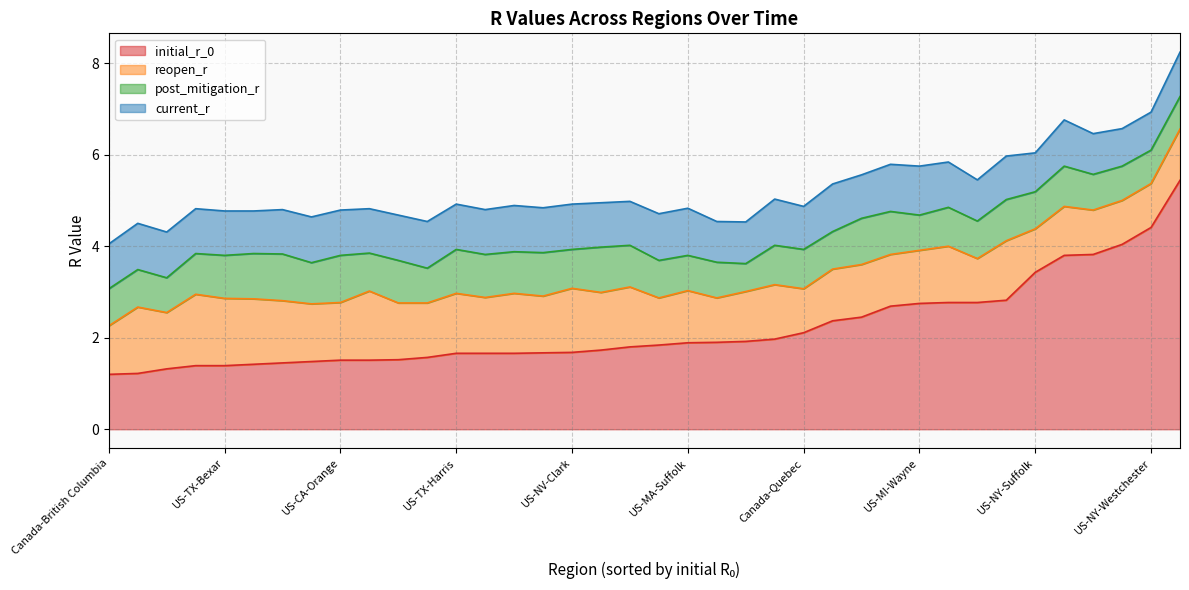

Reading left to right, extract all data points from this chart.

initial_r_0: Canada-Alberta=1.7	Canada-British Columbia=1.2	Canada-Ontario=1.8	Canada-Quebec=2.1	US-AZ-Maricopa=1.4	US-CA-Alameda=1.3	US-CA-Los Angeles=2.5	US-CA-Orange=1.5	US-CA-Riverside=1.7	US-CA-Sacramento=1.2	US-CA-San Bernardino=1.5	US-CA-San Diego=1.5	US-CA-Santa Clara=1.6	US-FL-Broward=1.5	US-FL-Hillsborough=1.4	US-FL-Miami-Dade=2.8	US-FL-Orange=1.4	US-FL-Palm Beach=1.8	US-IL-Cook=2.7	US-LA-Orleans=1.9	US-MA-Middlesex=2.4	US-MA-Suffolk=1.9	US-MI-Wayne=2.8	US-NJ-Bergen=2.8	US-NJ-Essex=3.8	US-NJ-Hudson=1.9	US-NV-Clark=1.7	US-NV-Washoe=2.8	US-NY-Nassau=4.0	US-NY-New York City=5.4	US-NY-Suffolk=3.4	US-NY-Westchester=4.4	US-PA-Philadelphia=3.8	US-TX-Bexar=1.4	US-TX-Dallas=1.7	US-TX-Harris=1.7	US-TX-Tarrant=1.7	US-WA-King=2.0
reopen_r: Canada-Alberta=1.3	Canada-British Columbia=1.1	Canada-Ontario=1.0	Canada-Quebec=1.0	US-AZ-Maricopa=1.4	US-CA-Alameda=1.2	US-CA-Los Angeles=1.1	US-CA-Orange=1.3	US-CA-Riverside=1.2	US-CA-Sacramento=1.4	US-CA-San Bernardino=1.3	US-CA-San Diego=1.2	US-CA-Santa Clara=1.2	US-FL-Broward=1.5	US-FL-Hillsborough=1.4	US-FL-Miami-Dade=1.3	US-FL-Orange=1.6	US-FL-Palm Beach=1.3	US-IL-Cook=1.1	US-LA-Orleans=1.1	US-MA-Middlesex=1.1	US-MA-Suffolk=1.1	US-MI-Wayne=1.2	US-NJ-Bergen=1.0	US-NJ-Essex=1.0	US-NJ-Hudson=1.0	US-NV-Clark=1.4	US-NV-Washoe=1.2	US-NY-Nassau=1.0	US-NY-New York City=1.1	US-NY-Suffolk=0.9	US-NY-Westchester=1.0	US-PA-Philadelphia=1.1	US-TX-Bexar=1.5	US-TX-Dallas=1.3	US-TX-Harris=1.3	US-TX-Tarrant=1.2	US-WA-King=1.2
post_mitigation_r: Canada-Alberta=0.9	Canada-British Columbia=0.8	Canada-Ontario=0.8	Canada-Quebec=0.9	US-AZ-Maricopa=1.0	US-CA-Alameda=0.8	US-CA-Los Angeles=1.0	US-CA-Orange=1.0	US-CA-Riverside=0.9	US-CA-Sacramento=0.8	US-CA-San Bernardino=0.9	US-CA-San Diego=0.9	US-CA-Santa Clara=0.8	US-FL-Broward=0.8	US-FL-Hillsborough=1.0	US-FL-Miami-Dade=0.9	US-FL-Orange=0.9	US-FL-Palm Beach=0.9	US-IL-Cook=0.9	US-LA-Orleans=0.6	US-MA-Middlesex=0.8	US-MA-Suffolk=0.8	US-MI-Wayne=0.8	US-NJ-Bergen=0.8	US-NJ-Essex=0.8	US-NJ-Hudson=0.8	US-NV-Clark=0.8	US-NV-Washoe=0.8	US-NY-Nassau=0.8	US-NY-New York City=0.7	US-NY-Suffolk=0.8	US-NY-Westchester=0.7	US-PA-Philadelphia=0.9	US-TX-Bexar=0.9	US-TX-Dallas=1.0	US-TX-Harris=1.0	US-TX-Tarrant=0.9	US-WA-King=0.9
current_r: Canada-Alberta=1.0	Canada-British Columbia=1.0	Canada-Ontario=1.0	Canada-Quebec=0.9	US-AZ-Maricopa=0.9	US-CA-Alameda=1.0	US-CA-Los Angeles=0.9	US-CA-Orange=1.0	US-CA-Riverside=1.0	US-CA-Sacramento=1.0	US-CA-San Bernardino=1.0	US-CA-San Diego=1.0	US-CA-Santa Clara=1.0	US-FL-Broward=1.0	US-FL-Hillsborough=1.0	US-FL-Miami-Dade=0.9	US-FL-Orange=1.0	US-FL-Palm Beach=1.0	US-IL-Cook=1.0	US-LA-Orleans=0.9	US-MA-Middlesex=1.0	US-MA-Suffolk=1.0	US-MI-Wayne=1.1	US-NJ-Bergen=0.9	US-NJ-Essex=0.9	US-NJ-Hudson=0.9	US-NV-Clark=1.0	US-NV-Washoe=1.0	US-NY-Nassau=0.8	US-NY-New York City=1.0	US-NY-Suffolk=0.8	US-NY-Westchester=0.8	US-PA-Philadelphia=1.0	US-TX-Bexar=1.0	US-TX-Dallas=1.0	US-TX-Harris=1.0	US-TX-Tarrant=1.0	US-WA-King=1.0